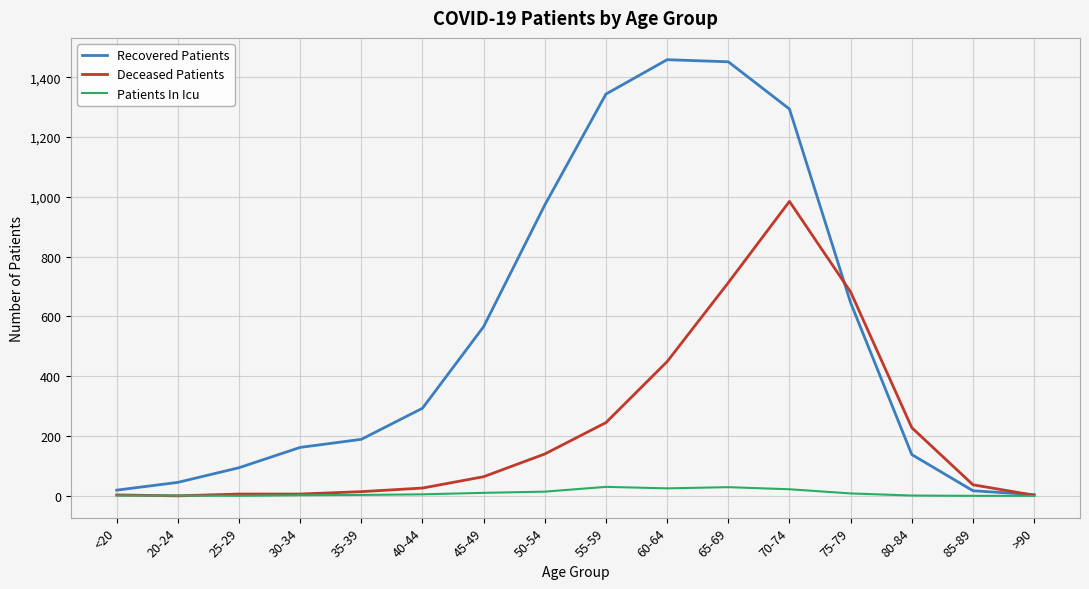

Does the chart have visible grid lines?

Yes